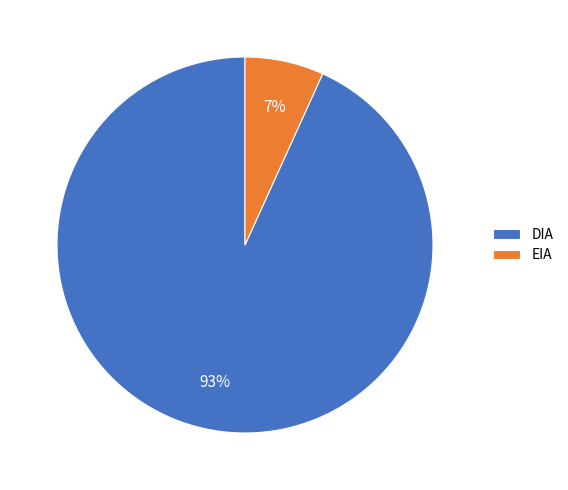

Which category has the smallest portion of the pie?

EIA